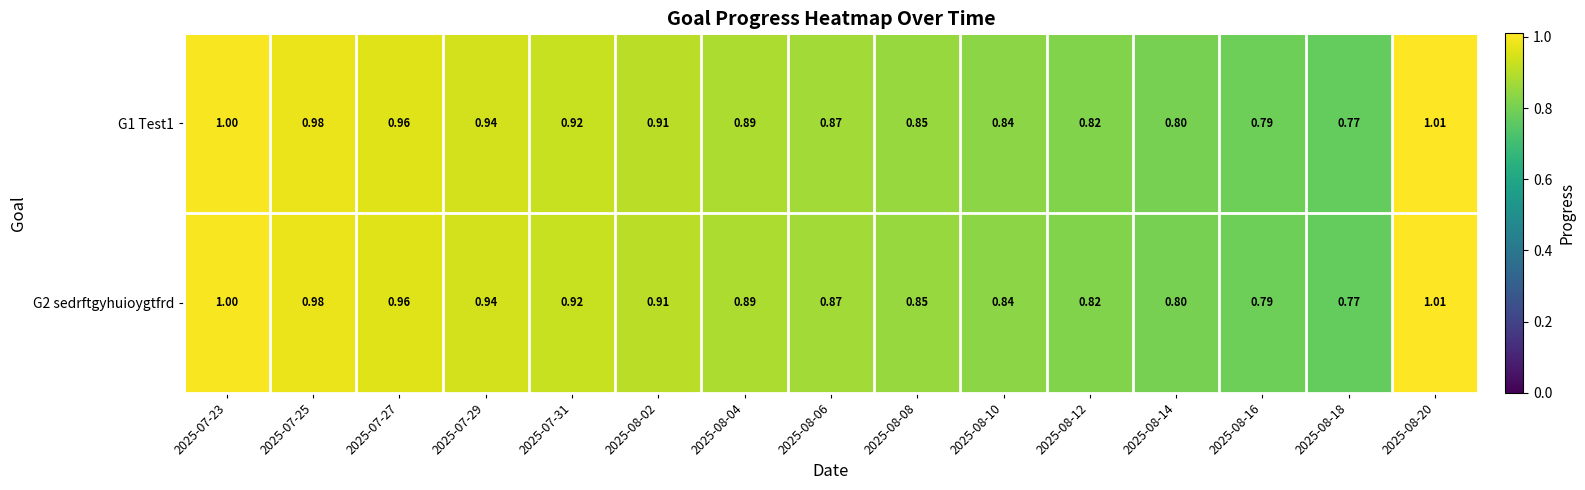

Is the value of G1 Test1 at 2025-07-29 greater than the value of G2 sedrftgyhuioygtfrd at 2025-07-23?

No